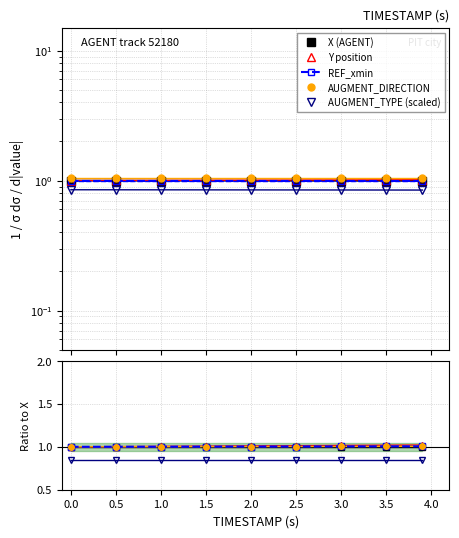

What is the sum of the AUGMENT_TYPE (scaled) values at 2.5 and 3.5?

1.7